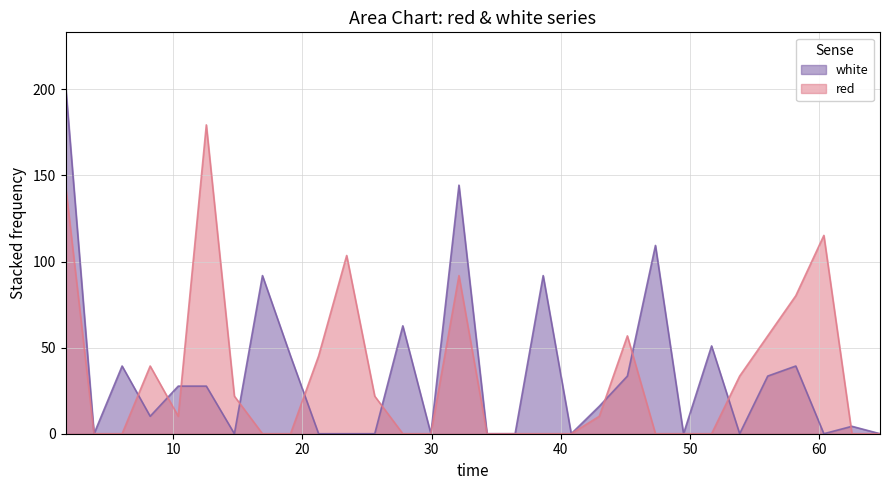

At how many categories does at least one series exceed 15?

22